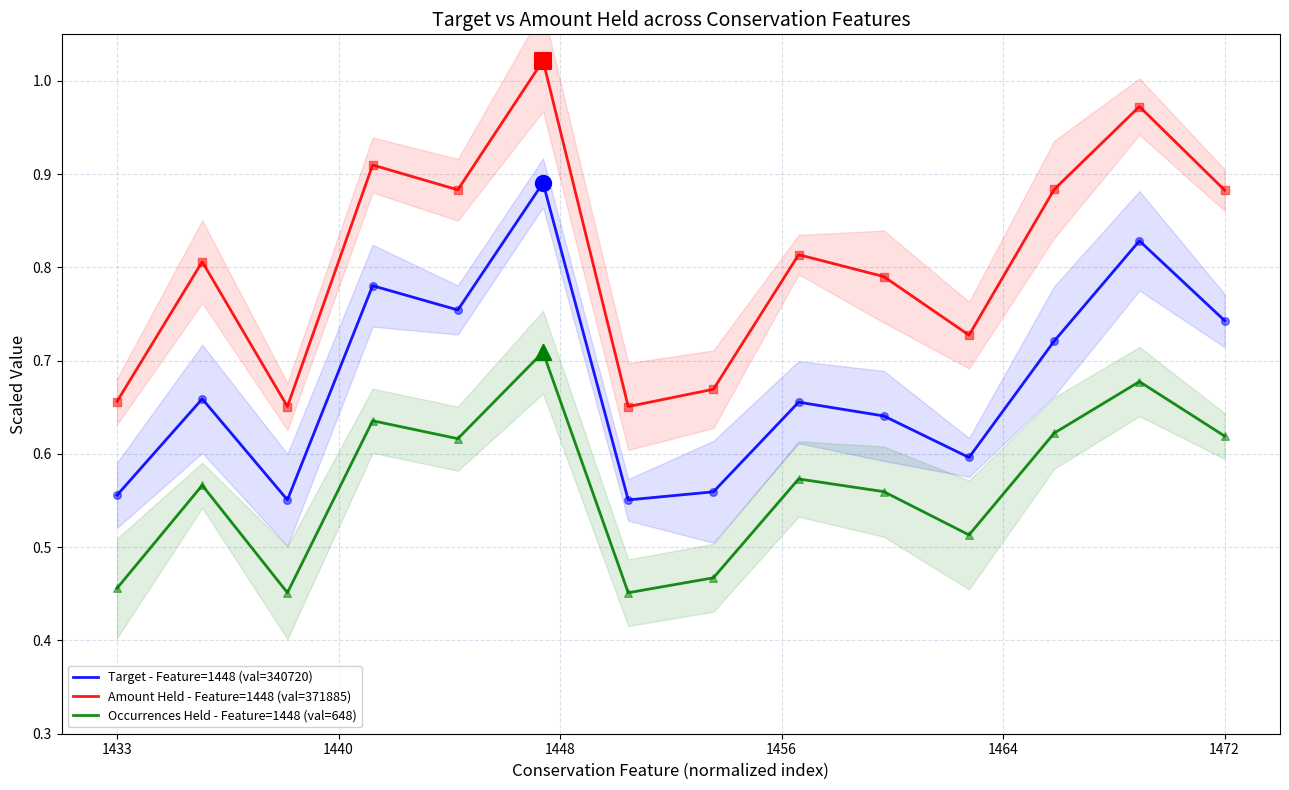

True or false: Target - Feature=1448 (val=340720) and Occurrences Held - Feature=1448 (val=648) cross at least once.

False